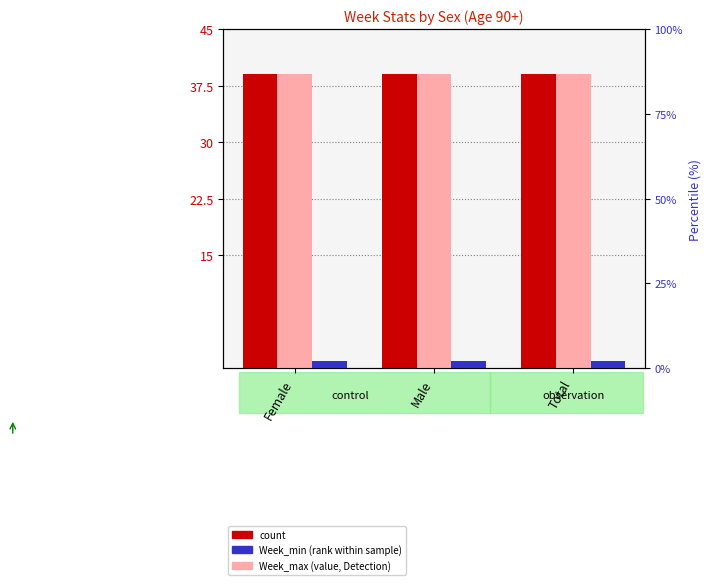

How many bars are there in each group?

3